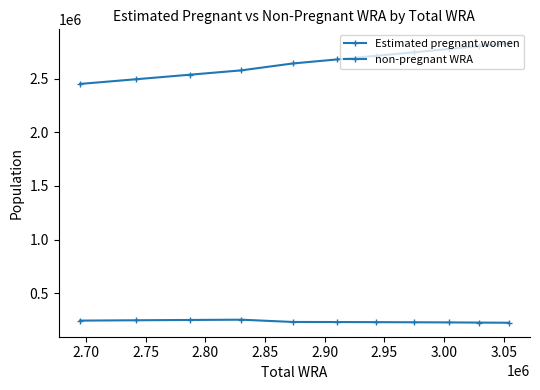

Is this an area chart (filled region under the line)?

No